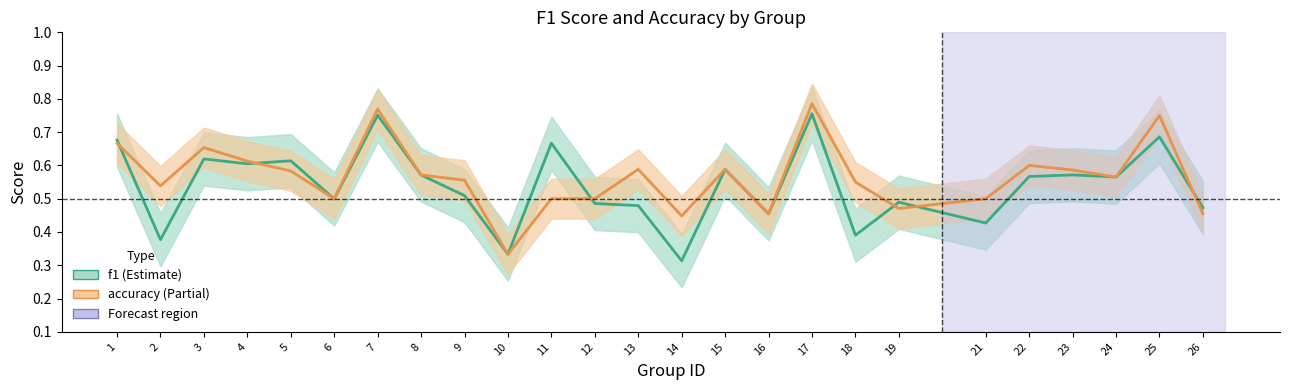

Rank the series by their average value, from highest to lowest.

accuracy, f1